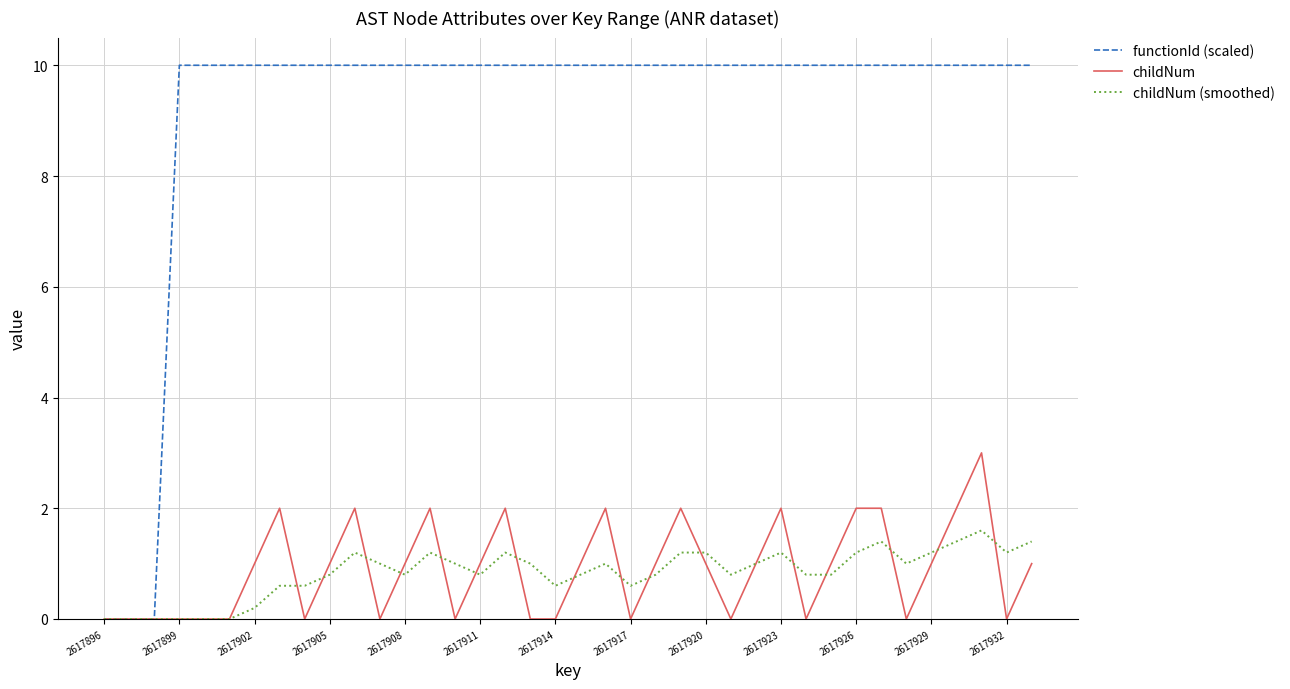

Which series has the largest total across all categories?

functionId (scaled)